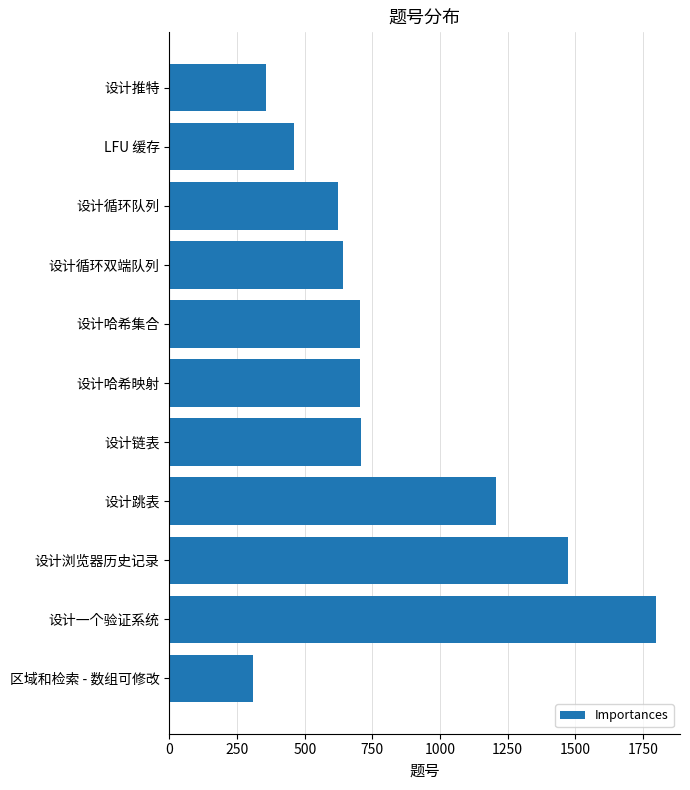

What is the sum of all values?

8978